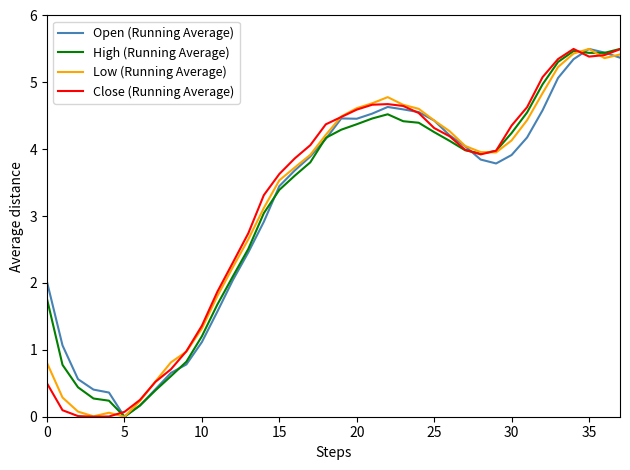

What is the maximum value for Low (Running Average)?

5.5